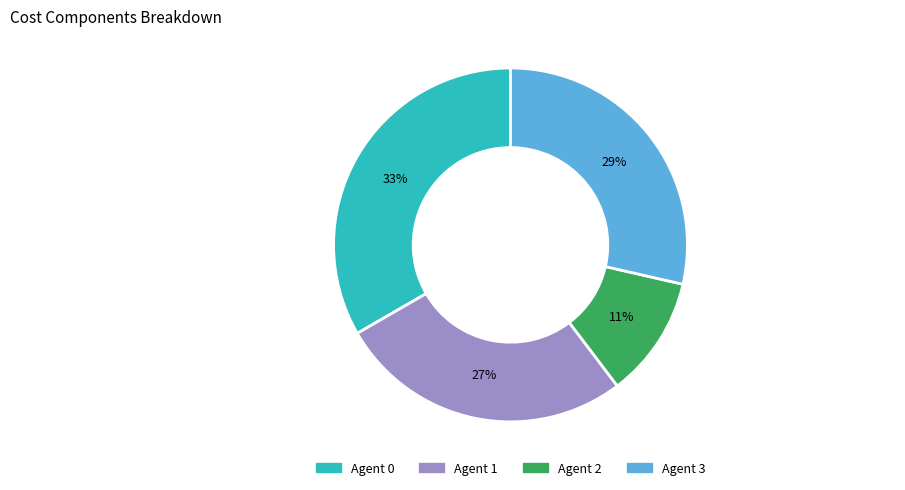

What is the smallest slice in the pie chart?

Agent 2